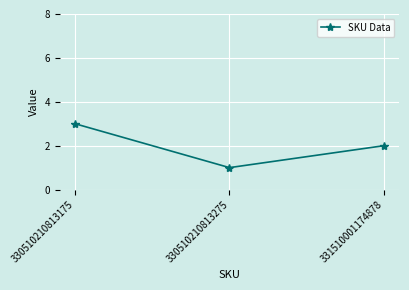

How many lines are shown in the chart?

1